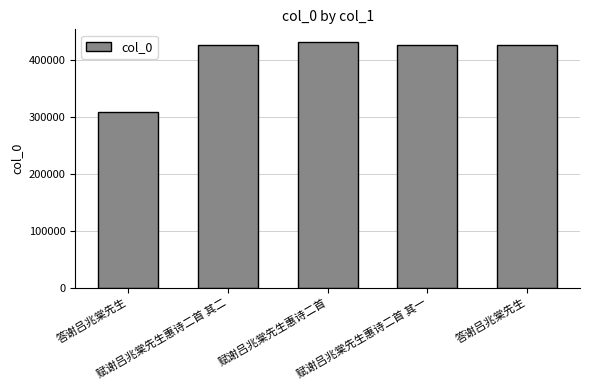

Are the bars horizontal?

No